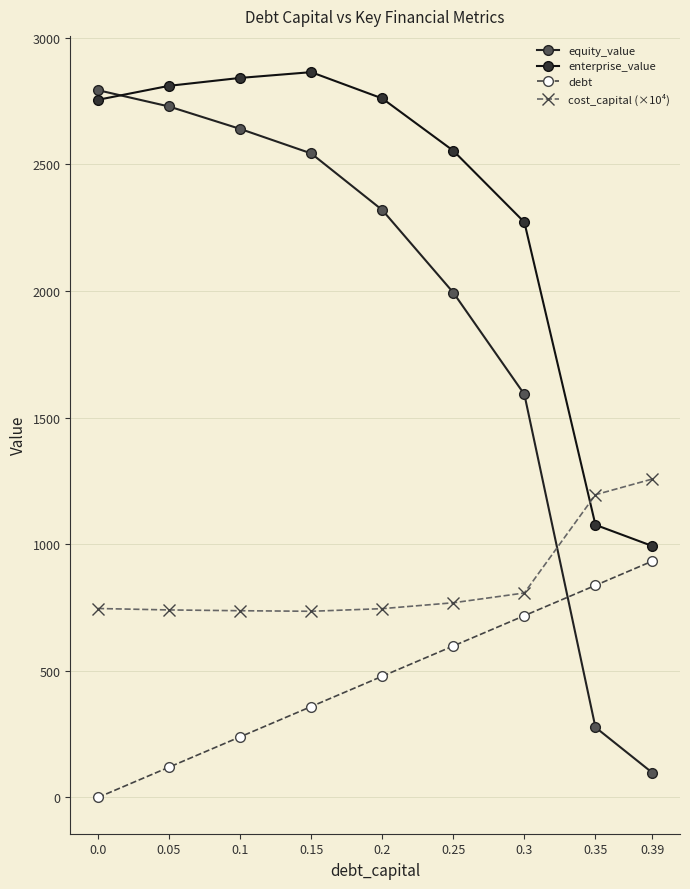

Which series changed the most between 0.0 and 0.3?

equity_value